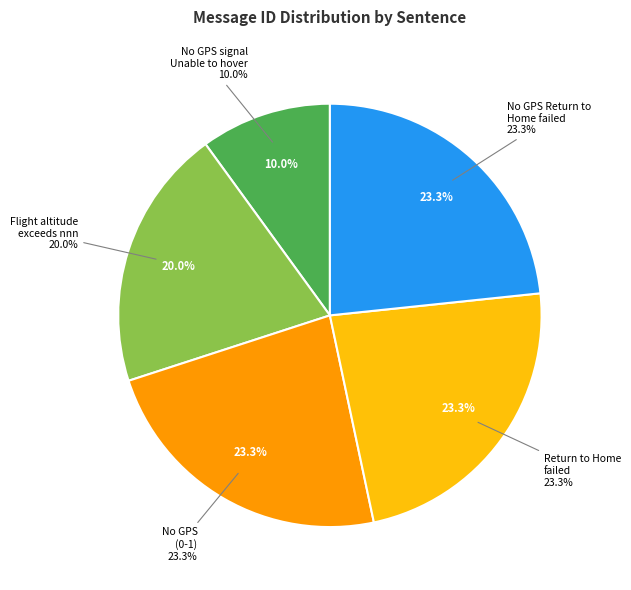

What percentage is the No GPS signal Unable to hover slice, to the nearest percent?

10%